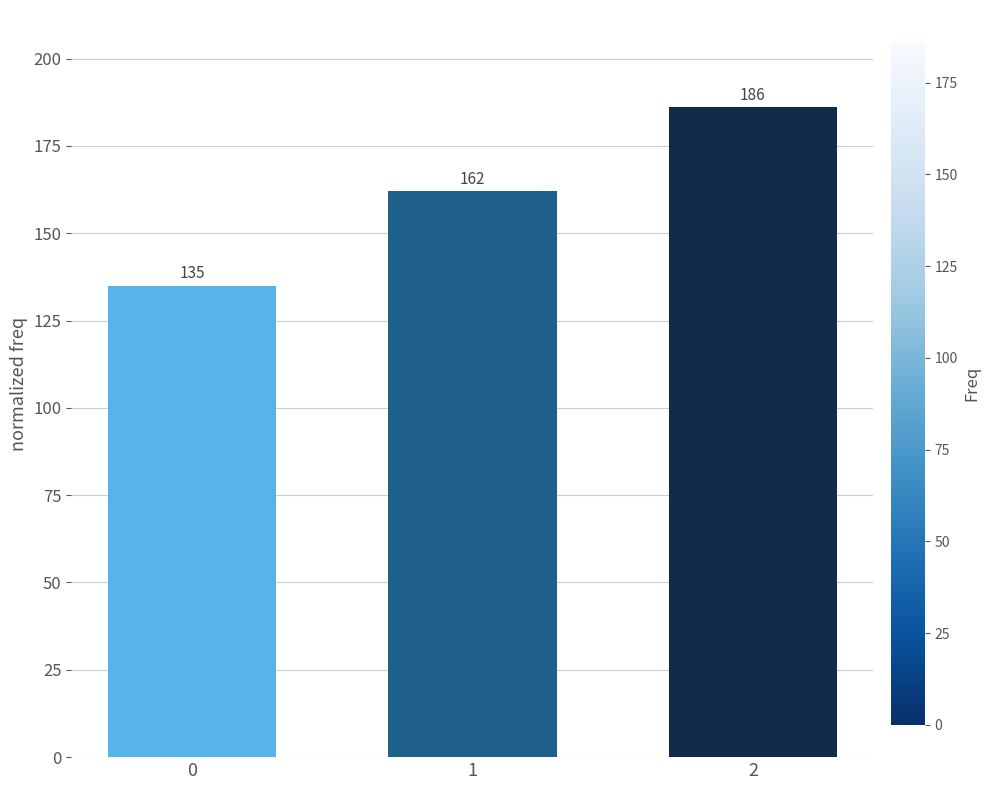

List the labels in order of value, smallest first.

0, 1, 2